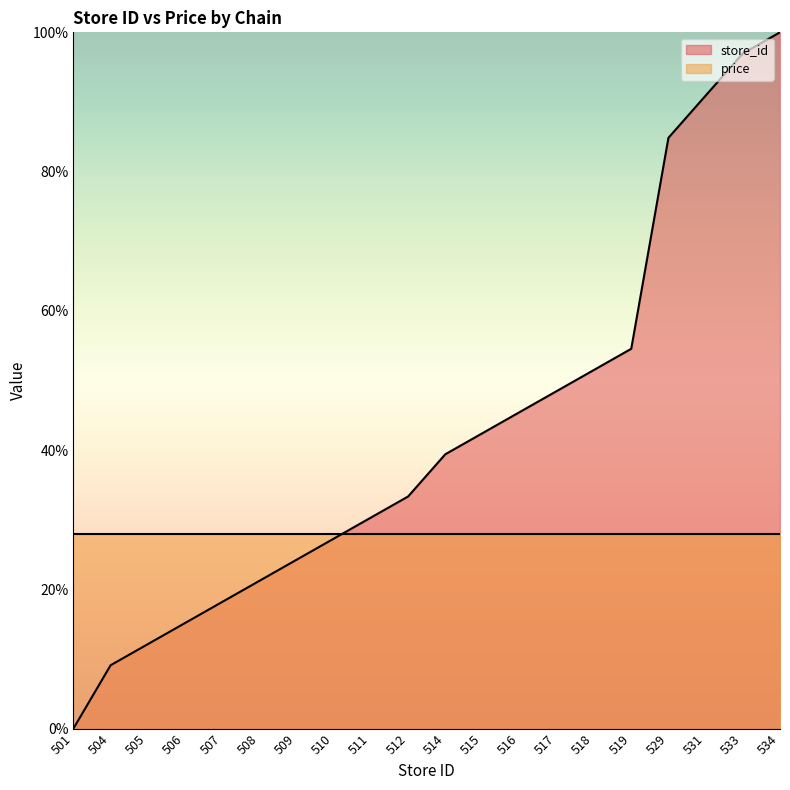

Reading left to right, list all the values displayed in this chart.

0.0	9.1	12.1	15.2	18.2	21.2	24.2	27.3	30.3	33.3	39.4	42.4	45.5	48.5	51.5	54.5	84.8	90.9	97.0	100.0